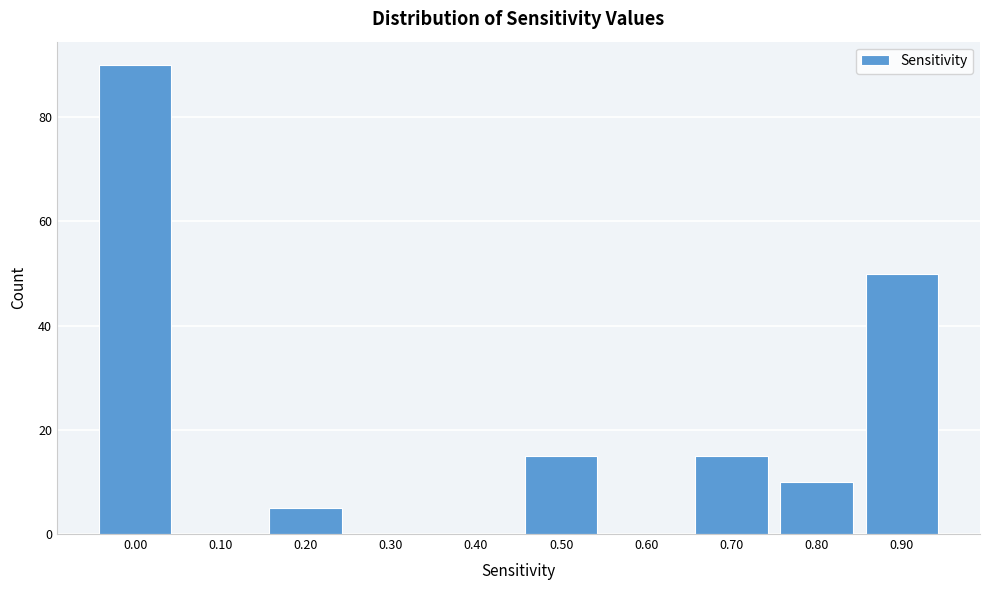

Reading left to right, transcribe all the data shown in this chart.

0.00=90	0.10=0	0.20=5	0.30=0	0.40=0	0.50=15	0.60=0	0.70=15	0.80=10	0.90=50